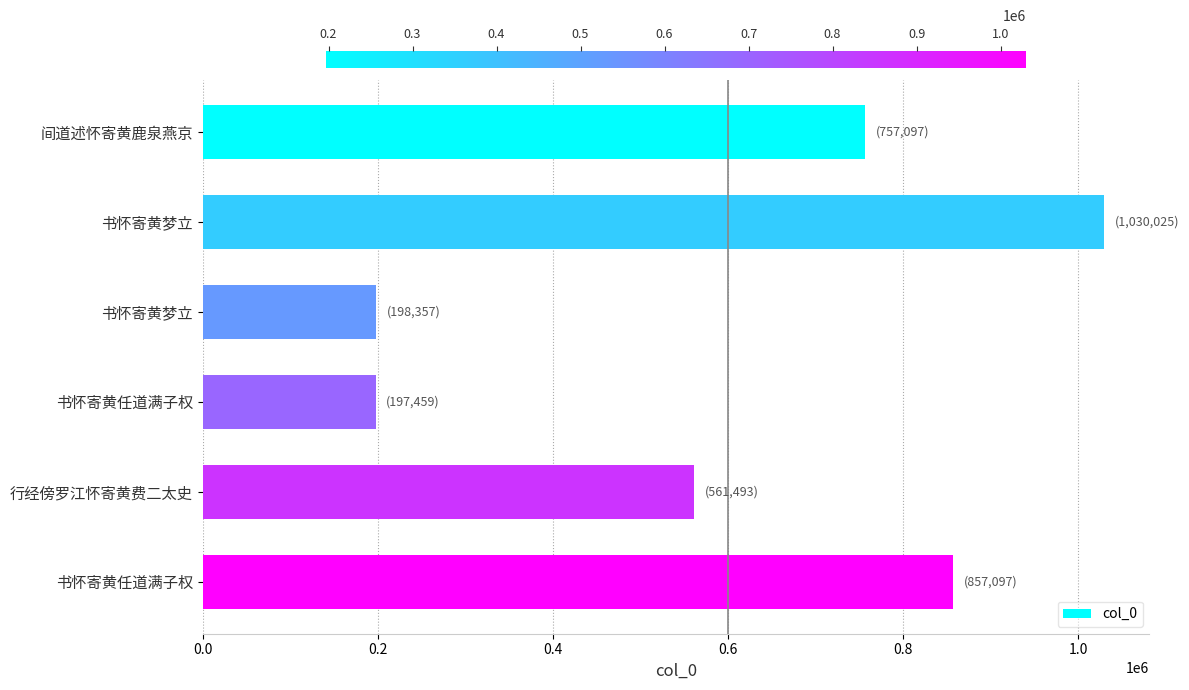

Count the number of data series in this chart.

1